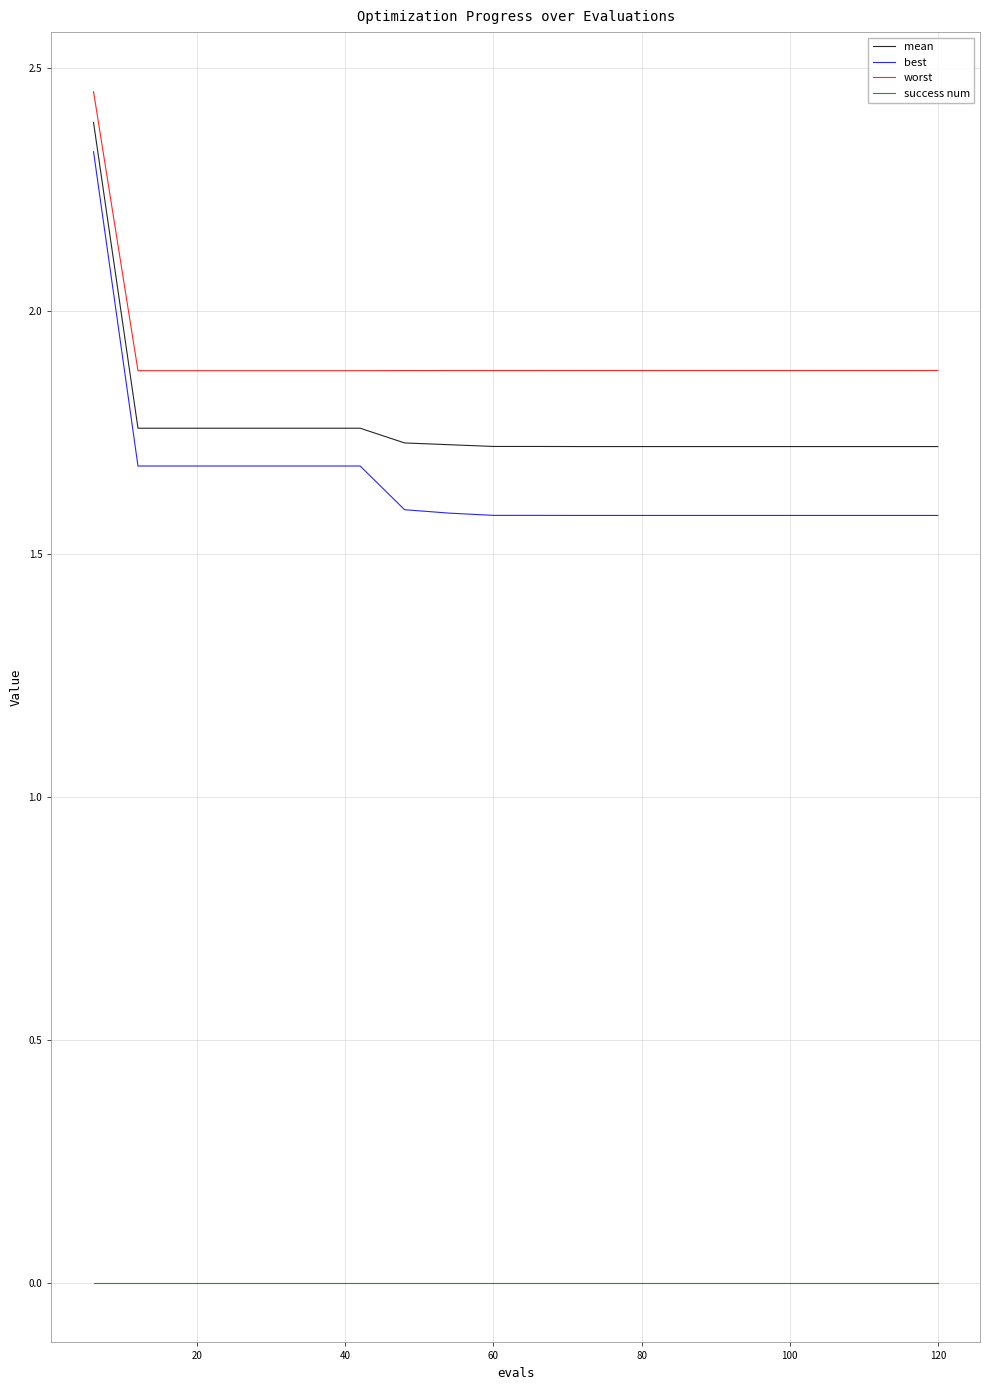

True or false: worst and success num cross at least once.

False